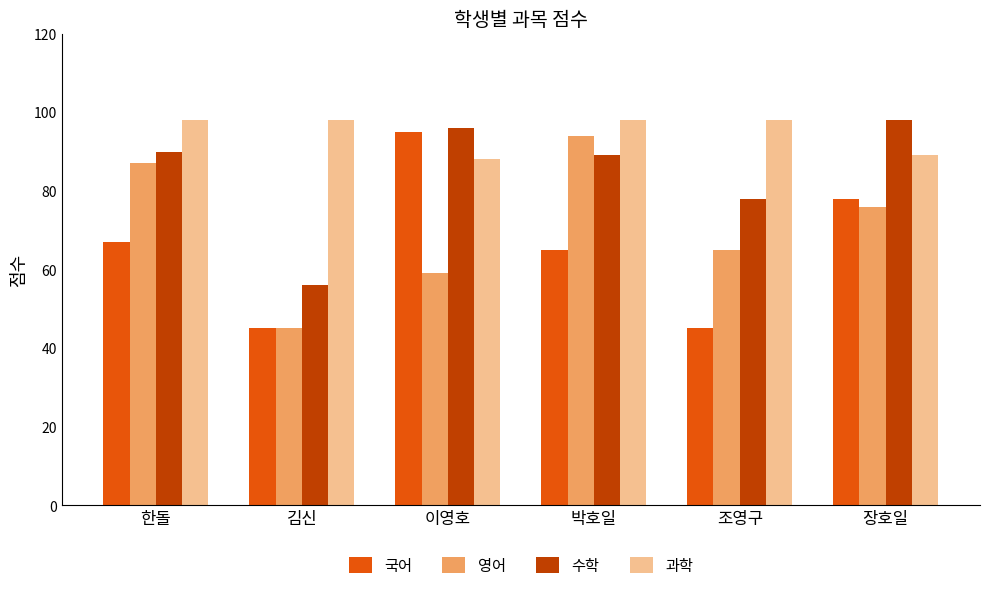

What are all the series names shown in the legend?

국어, 영어, 수학, 과학